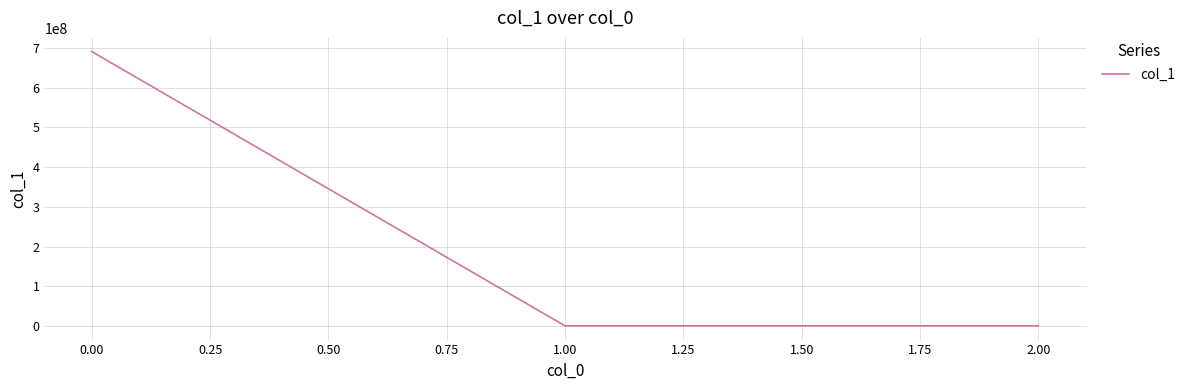

What is the greatest value displayed?

691164938.7